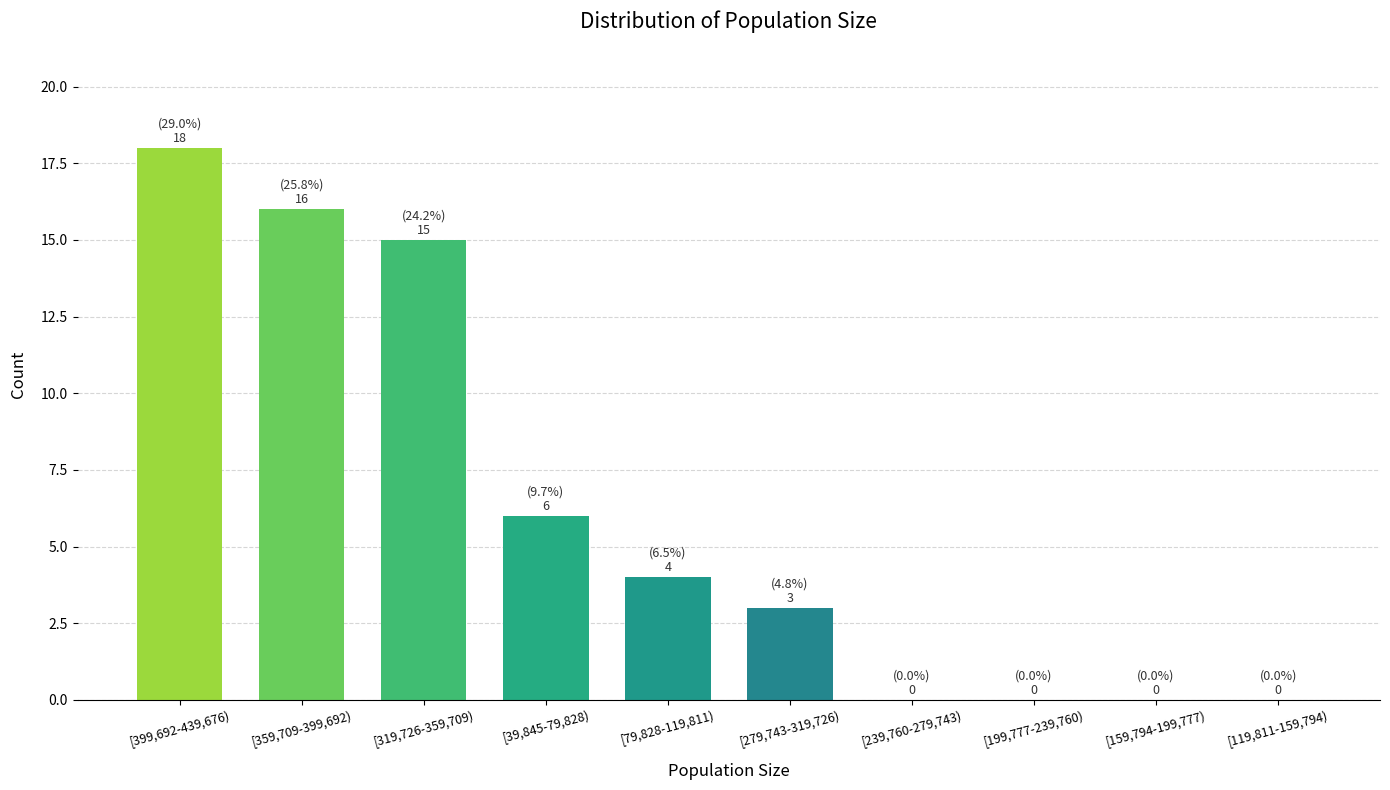

Reading left to right, what are all the values shown in this chart?

[399,692-439,676)=18	[359,709-399,692)=16	[319,726-359,709)=15	[39,845-79,828)=6	[79,828-119,811)=4	[279,743-319,726)=3	[239,760-279,743)=0	[199,777-239,760)=0	[159,794-199,777)=0	[119,811-159,794)=0